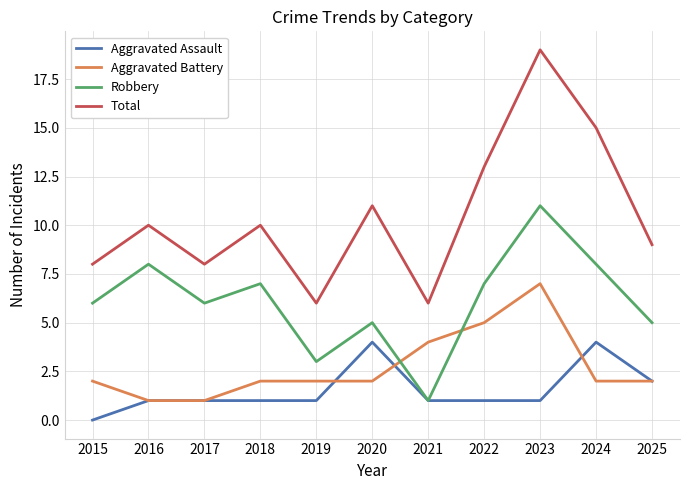

Rank the series at 2015 from highest to lowest value.

Total, Robbery, Aggravated Battery, Aggravated Assault